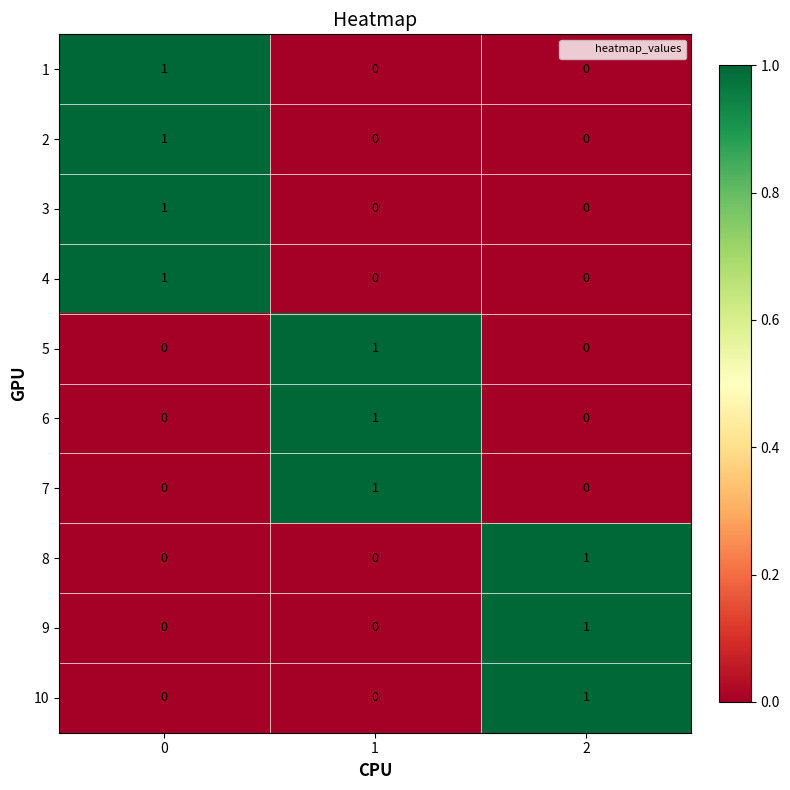

Reading right to left, list all the values displayed in this chart.

1: 2=0	1=0	0=1
2: 2=0	1=0	0=1
3: 2=0	1=0	0=1
4: 2=0	1=0	0=1
5: 2=0	1=1	0=0
6: 2=0	1=1	0=0
7: 2=0	1=1	0=0
8: 2=1	1=0	0=0
9: 2=1	1=0	0=0
10: 2=1	1=0	0=0